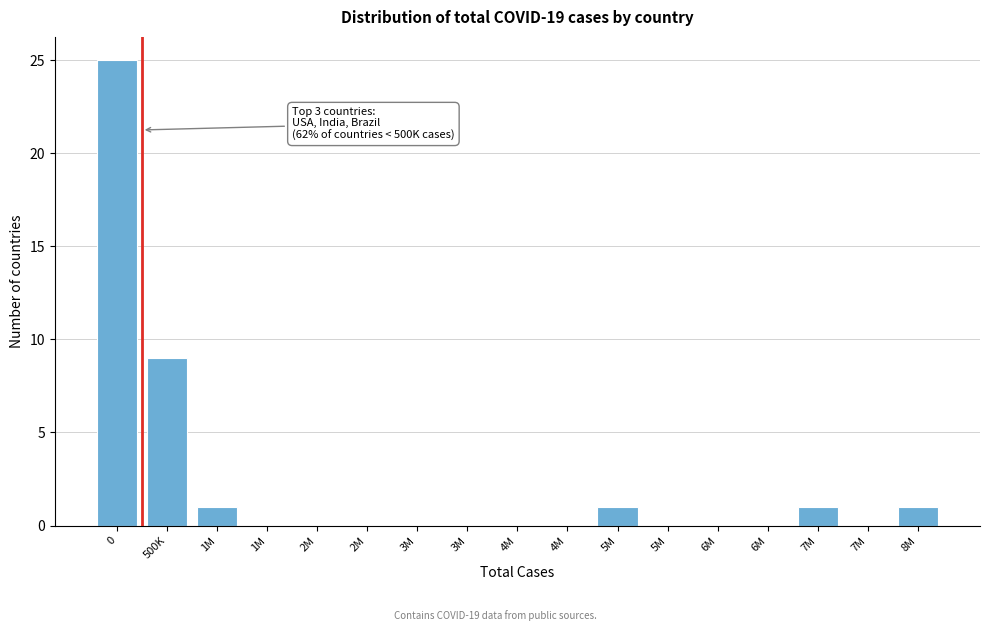

How many data points does each series have?

17